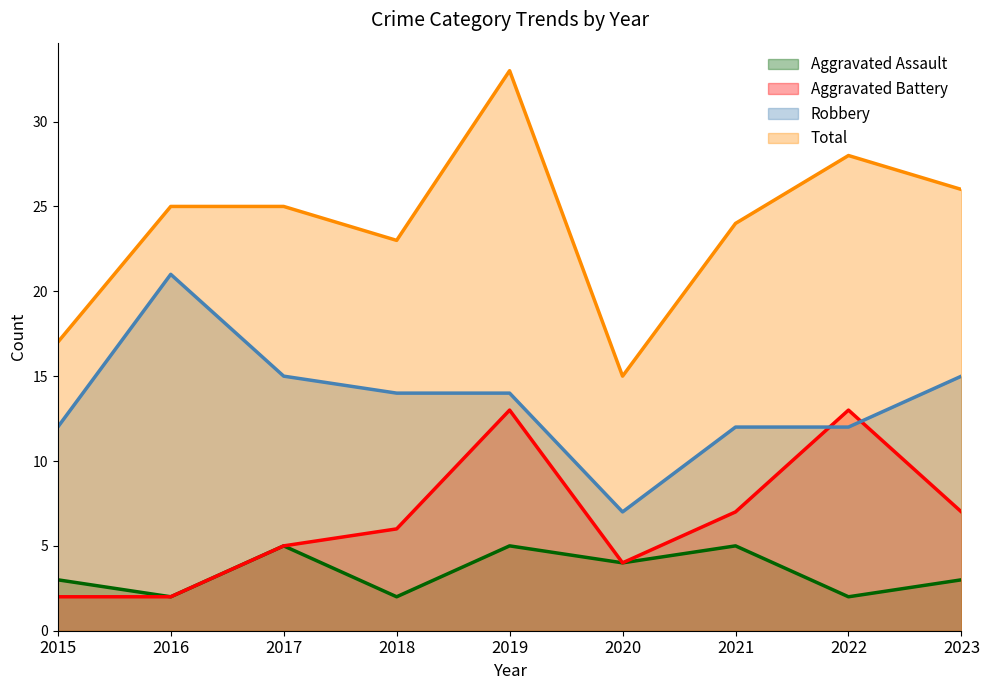

What is the average value of the Aggravated Assault series?

3